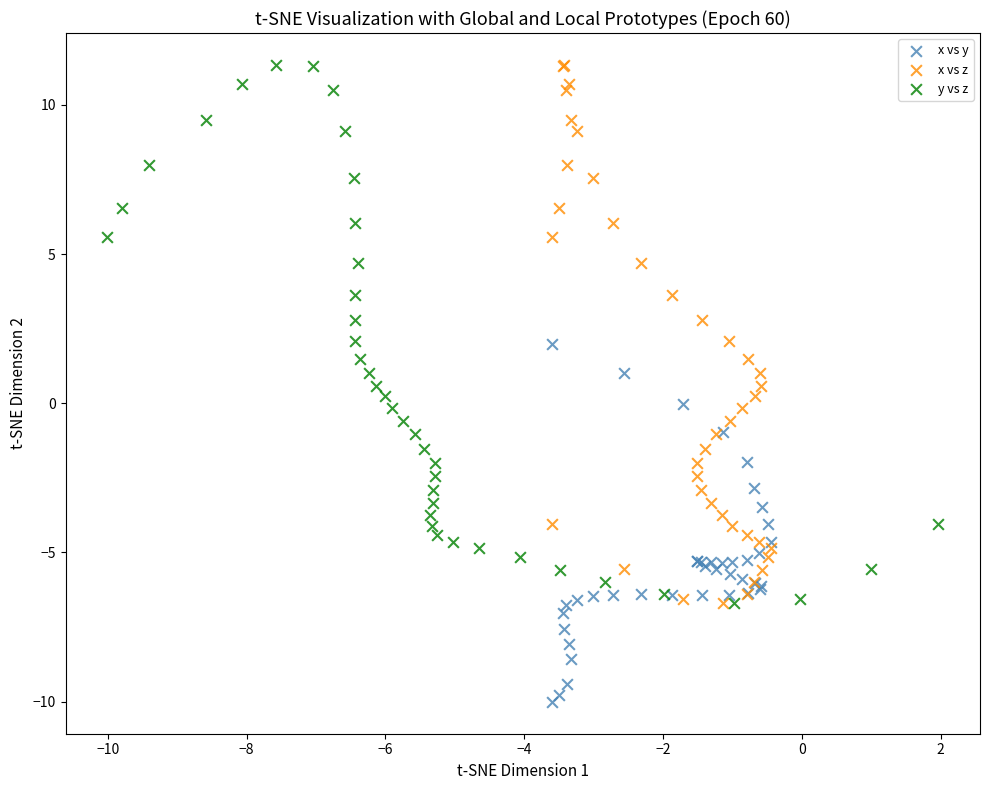

Which series contains the lowest Y value?

x vs y